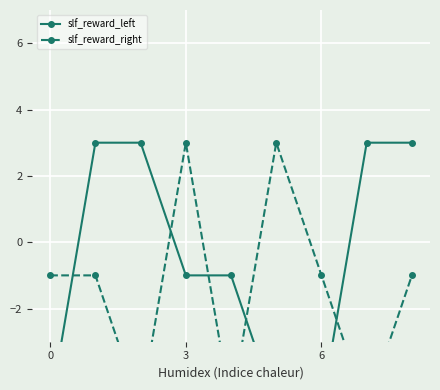

List the series in order of their peak value, highest first.

slf_reward_left, slf_reward_right